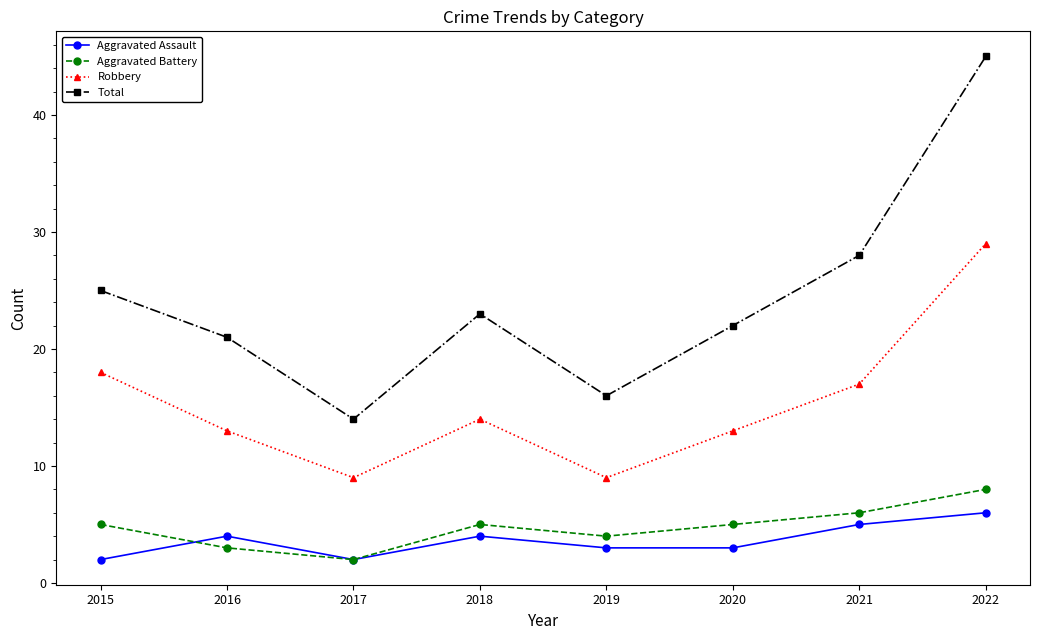

What is the minimum value for Total?

14